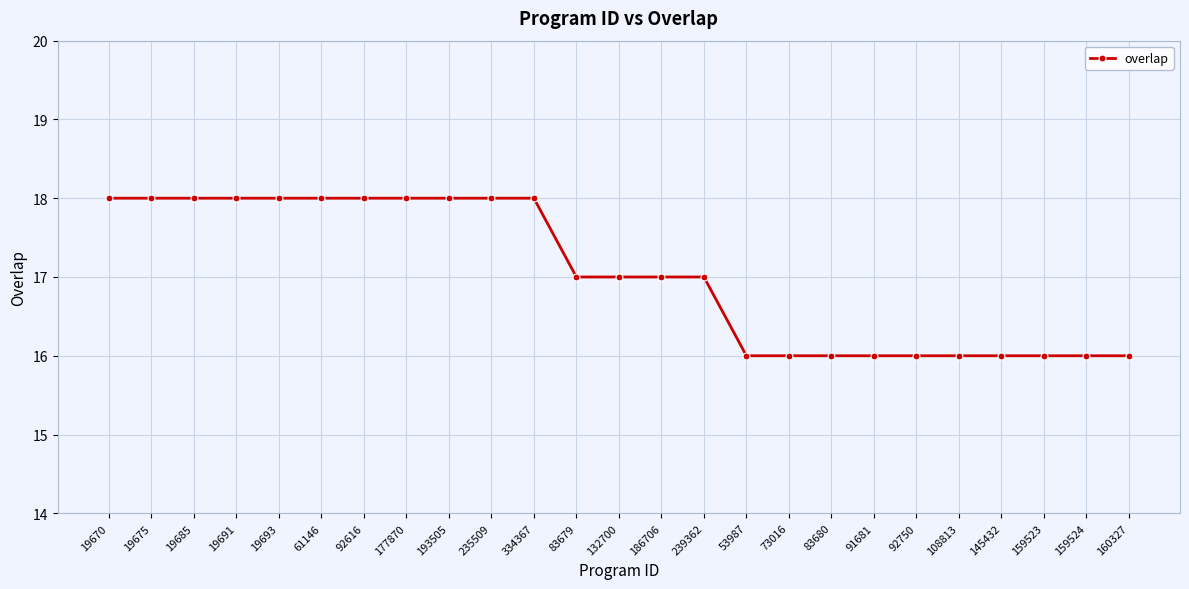

How many lines are shown in the chart?

1